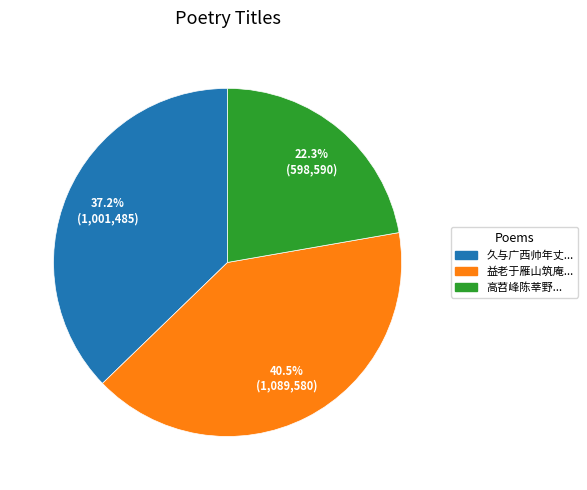

How many segments does this pie chart have?

3